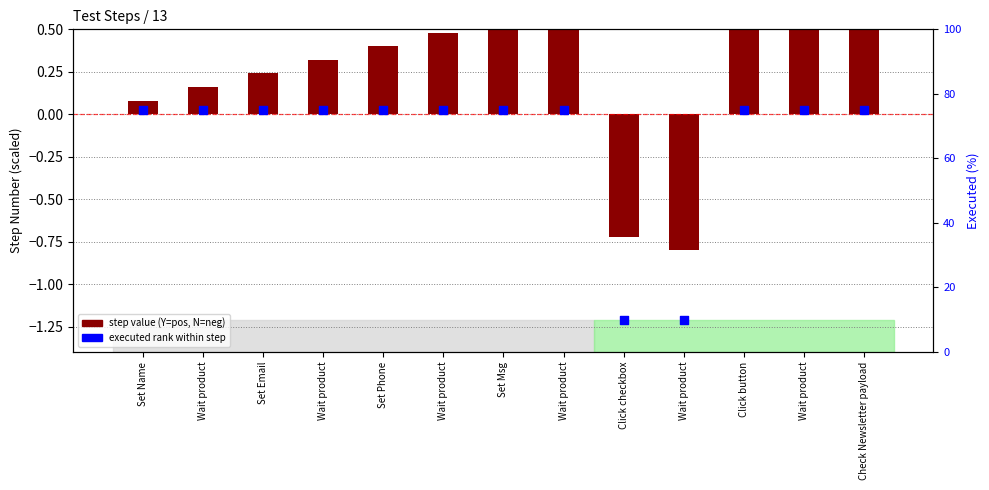

Is the value of step value (Y=pos, N=neg) at Wait product greater than the value of executed rank at Set Name?

No